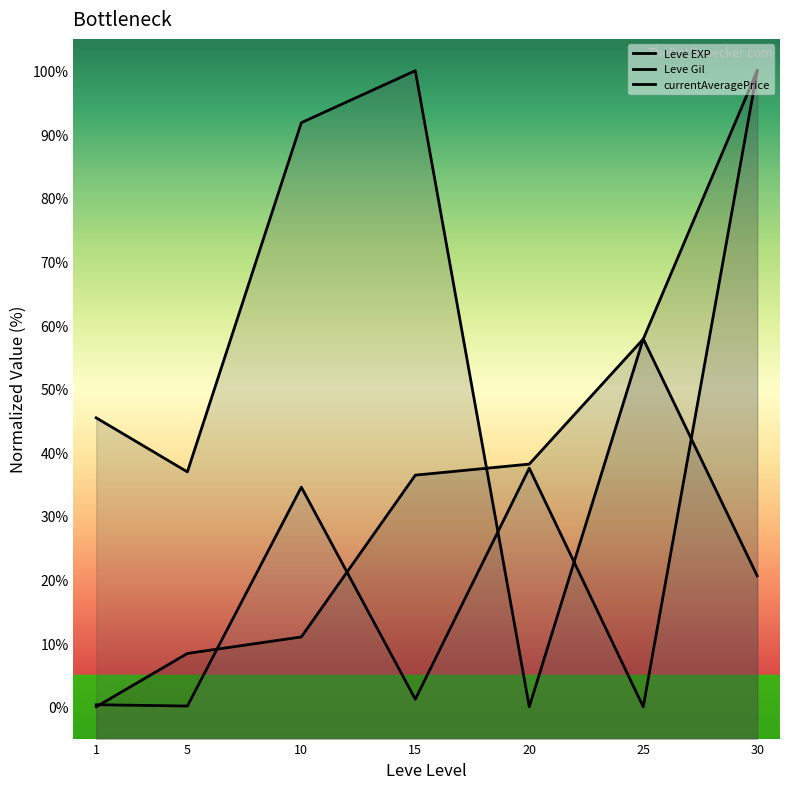

True or false: currentAveragePrice (line) has a value of 52.2 at 20.

False